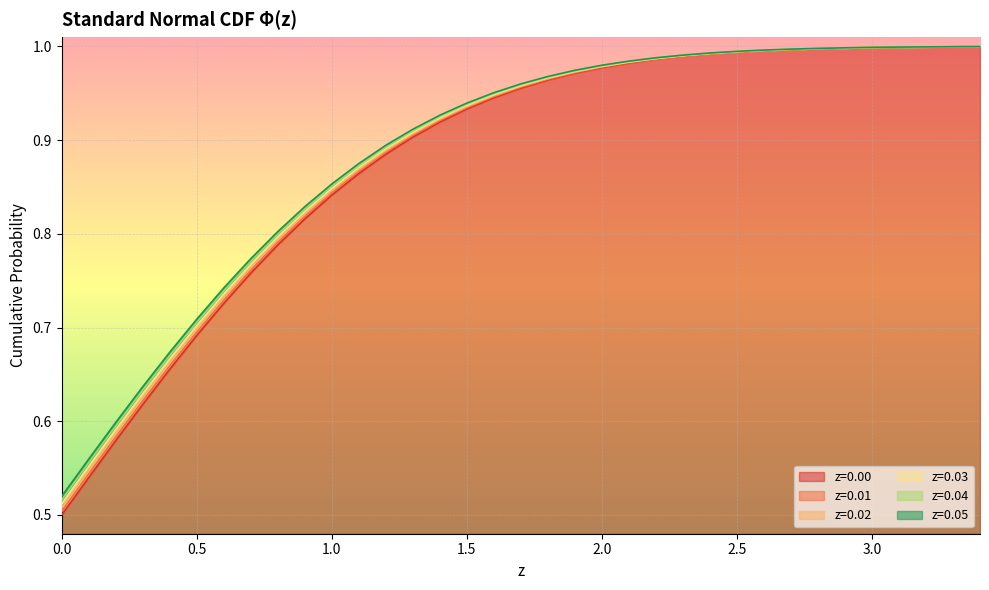

What is the label of the 13th point from the left?

1.2